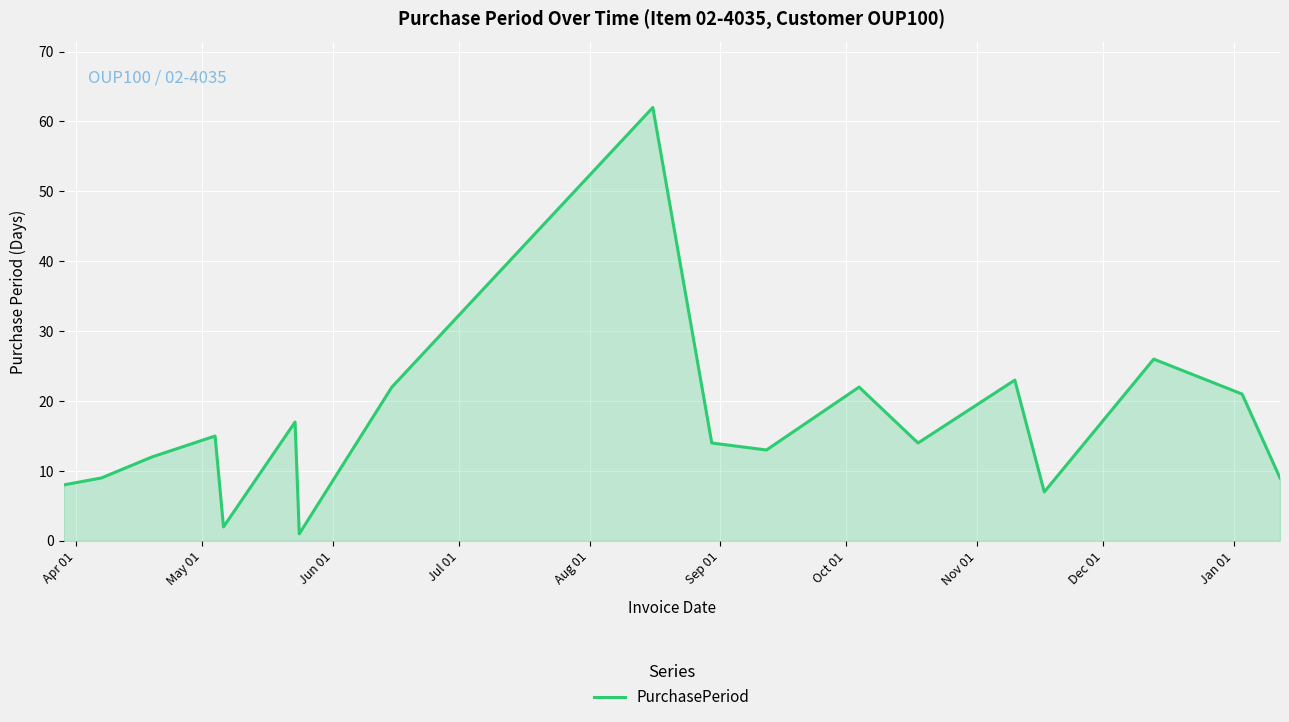

What is the difference between the maximum and minimum values?

61